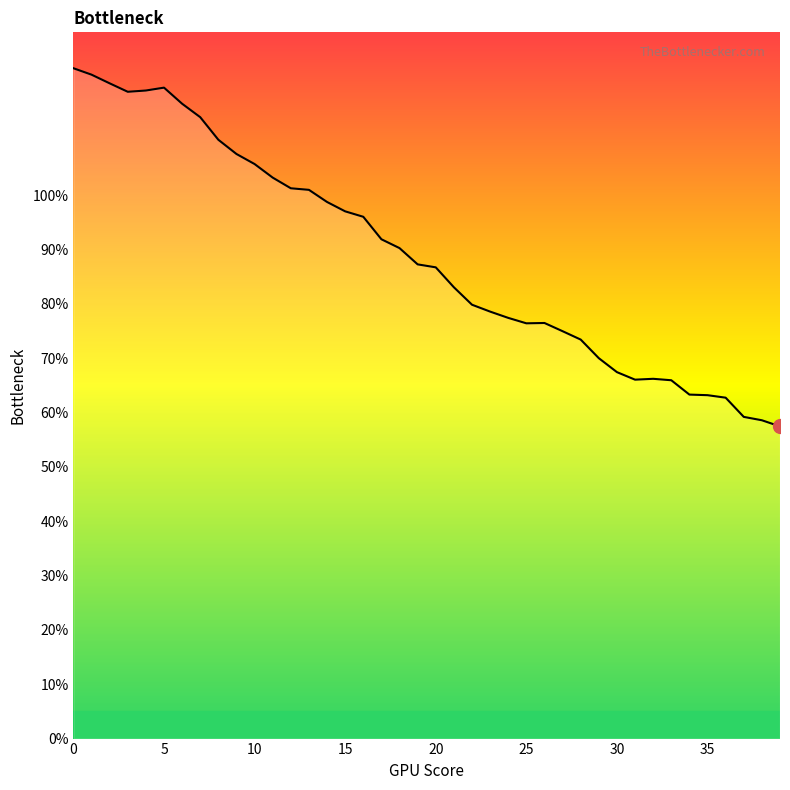

What is the maximum value shown in the chart?

123.4